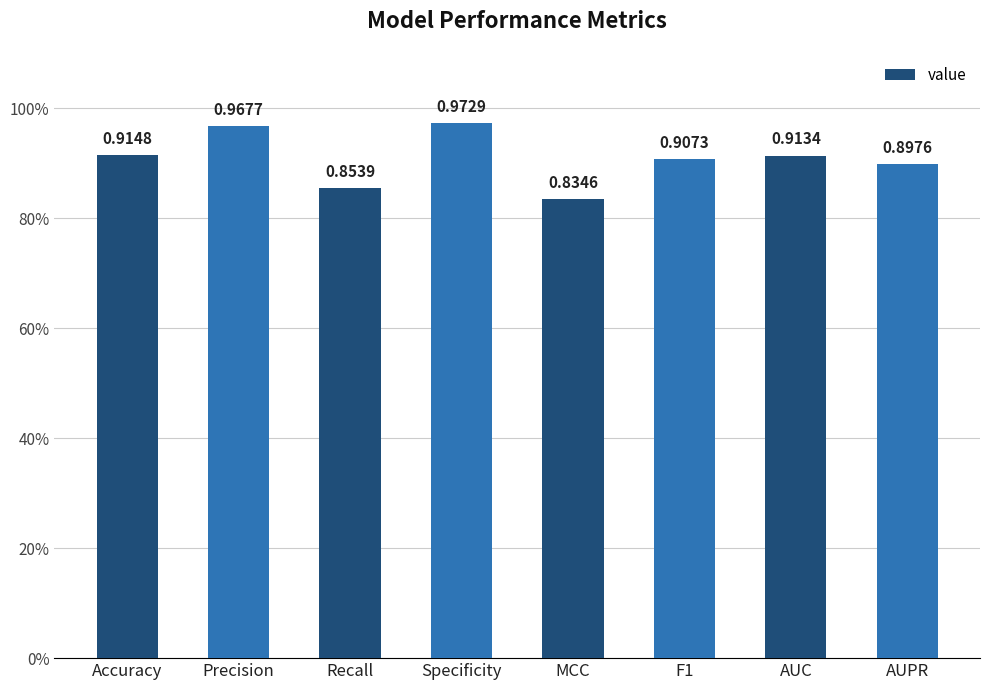

Does the chart contain any negative values?

No